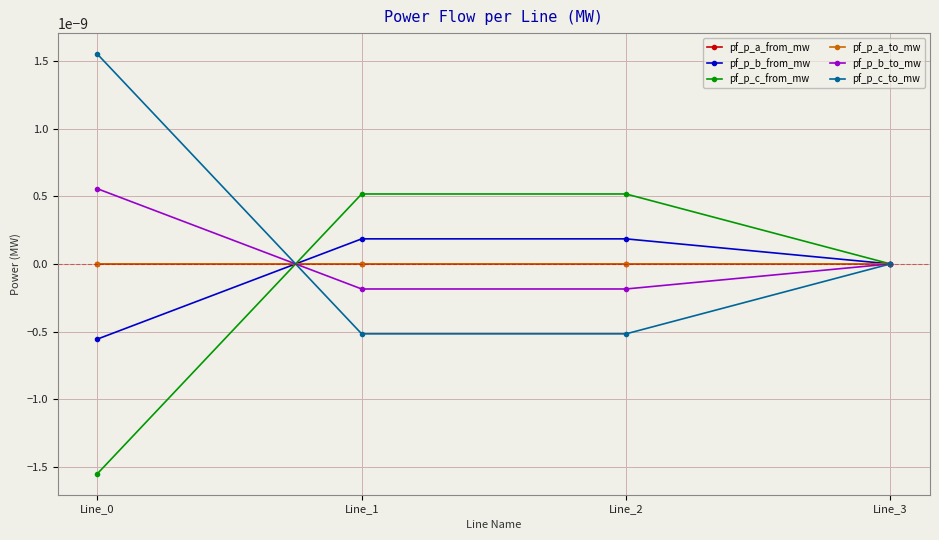

List the series in order of their peak value, highest first.

pf_p_c_to_mw, pf_p_b_to_mw, pf_p_c_from_mw, pf_p_b_from_mw, pf_p_a_from_mw, pf_p_a_to_mw